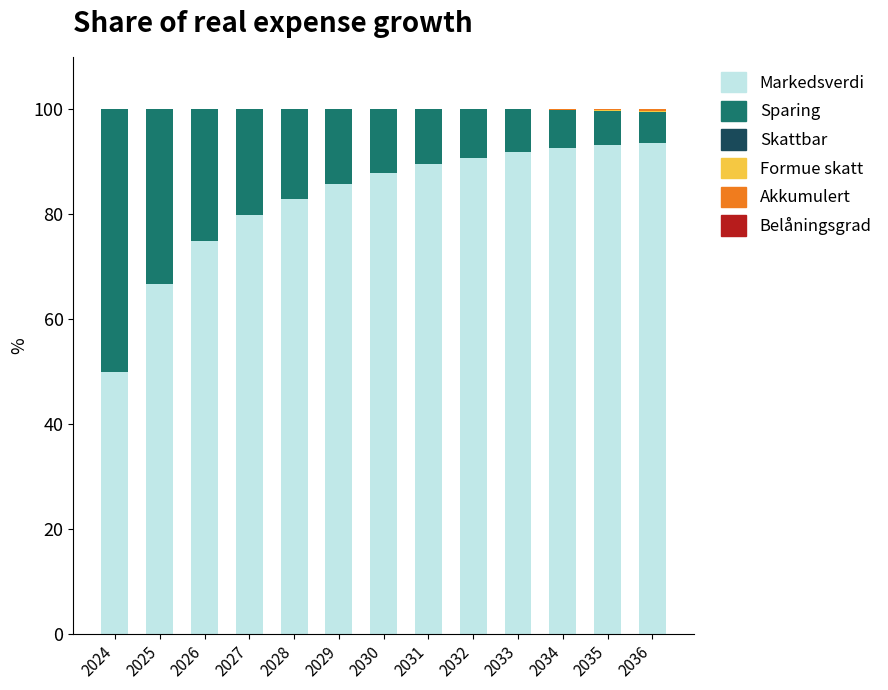

The value of Markedsverdi at 2034 is 125.0. True or false?

False